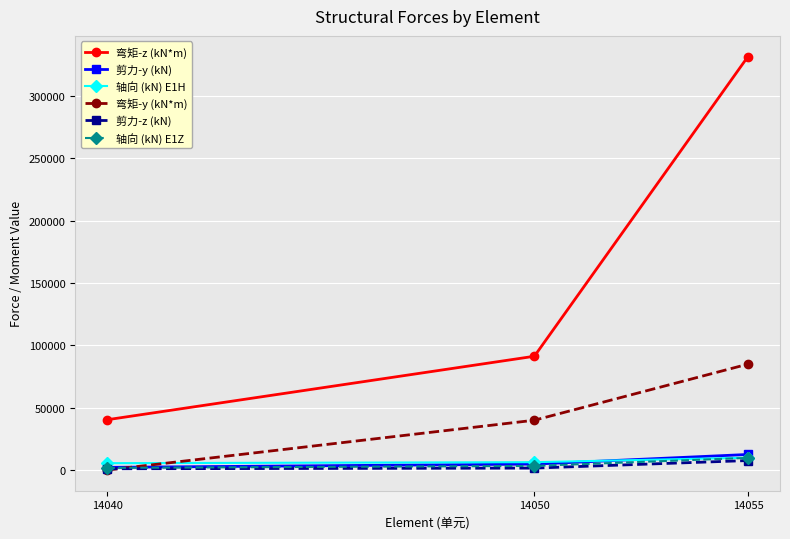

At which category is the sum across all series the highest?

14055